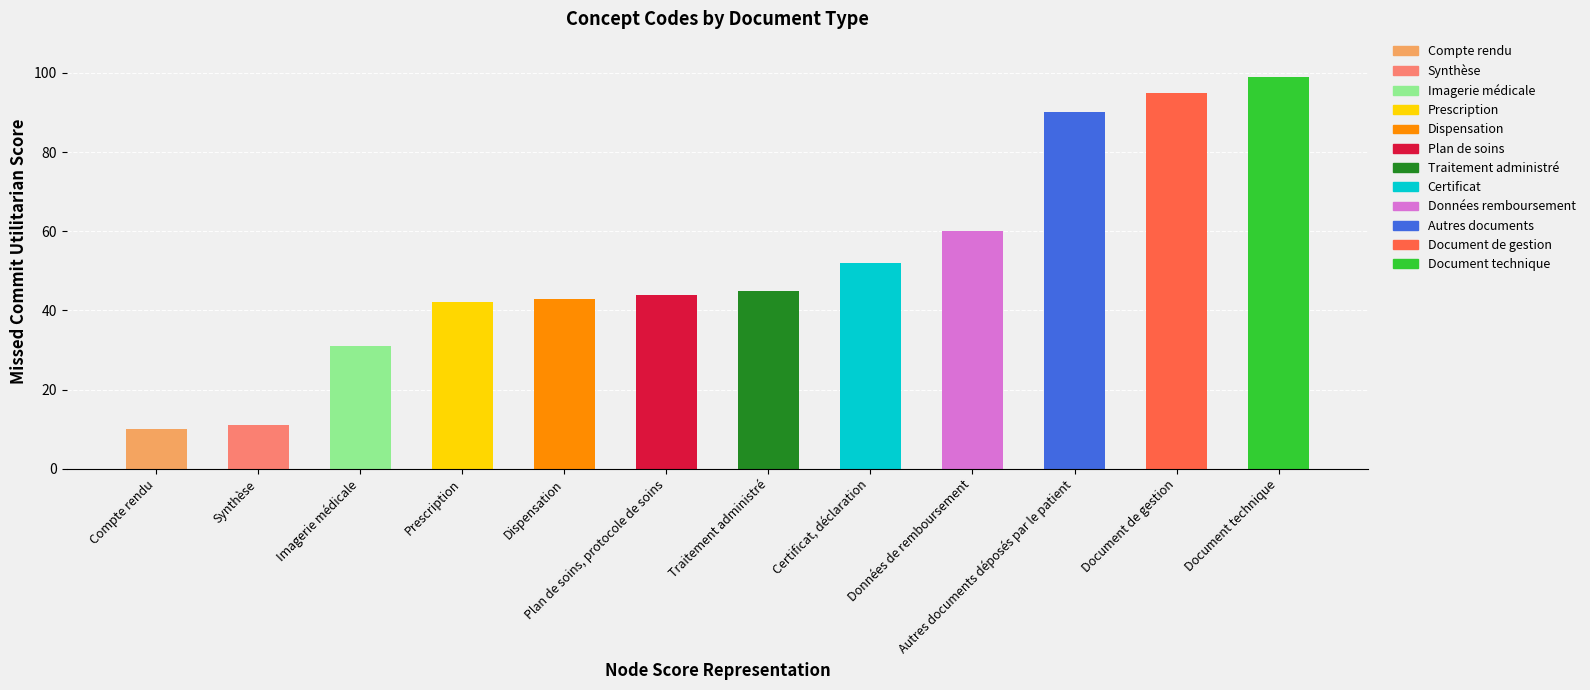

What is the minimum value shown in the chart?

10